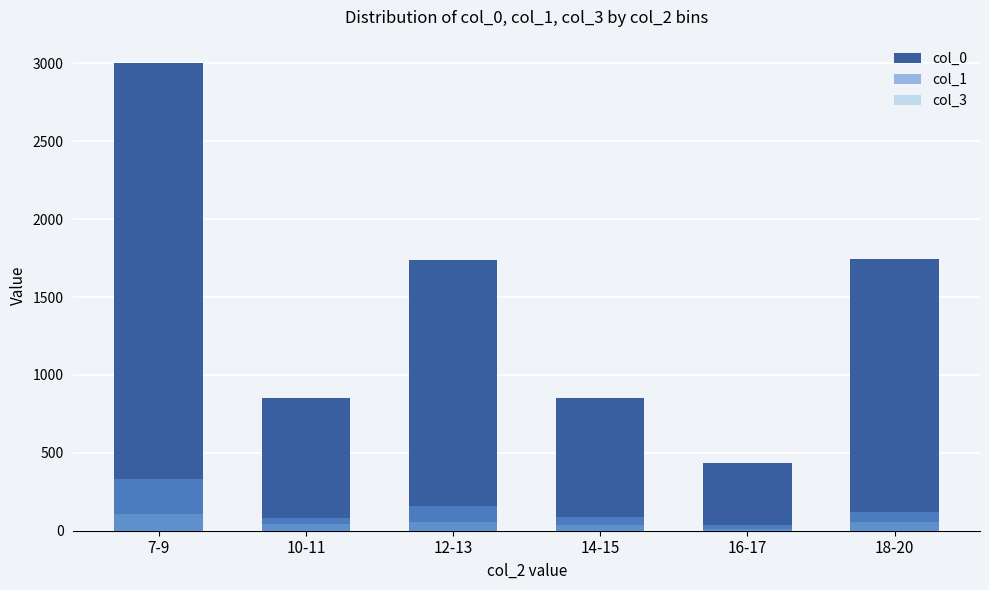

What is the sum of all col_3 values?

308